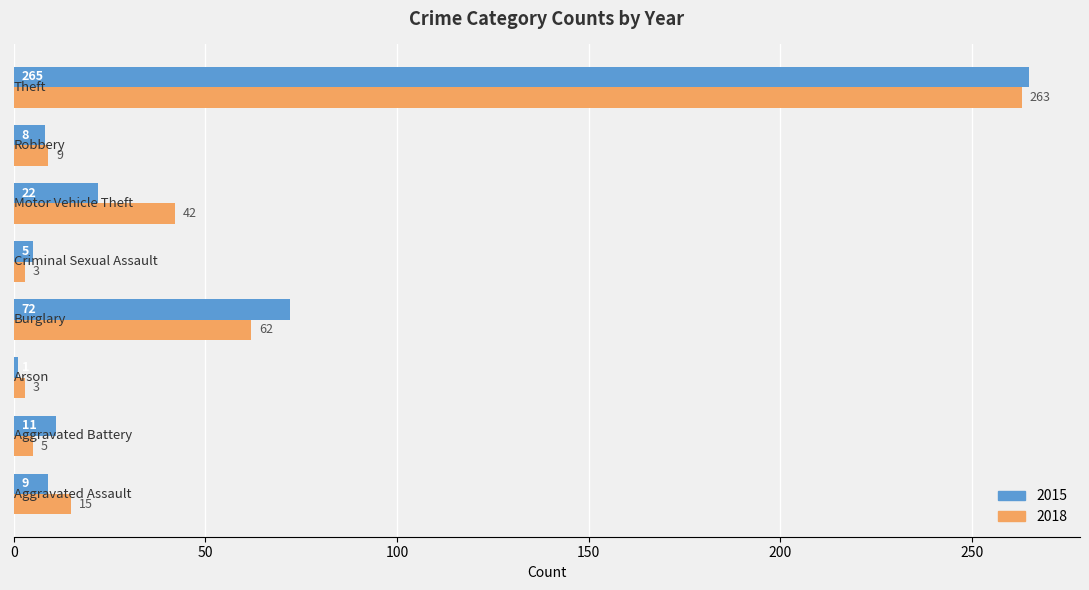

How many values in the 2018 series are below 15?

4